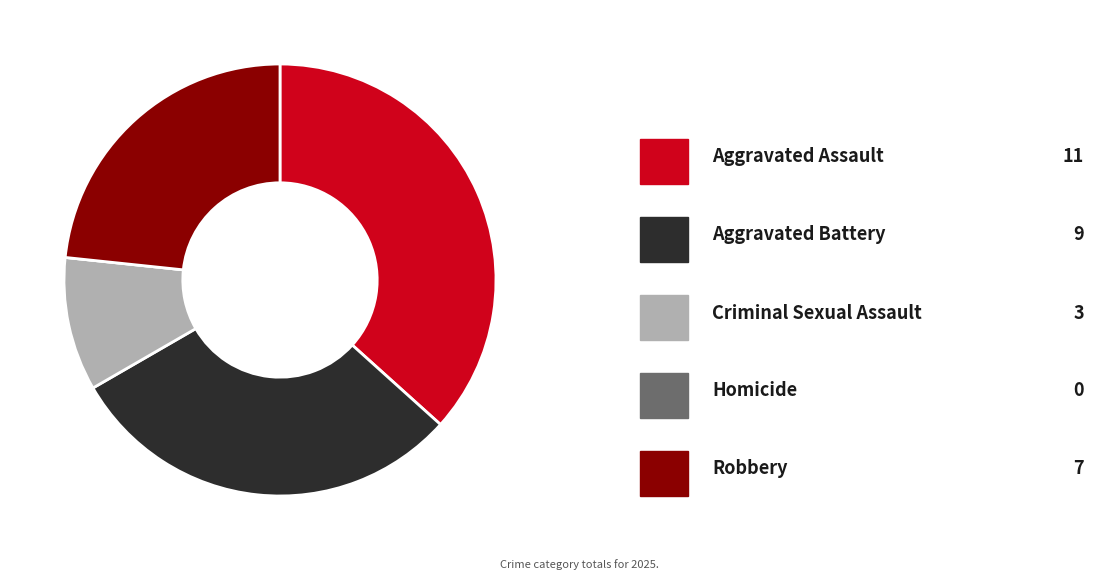

Is there any slice that represents more than half of the pie?

No